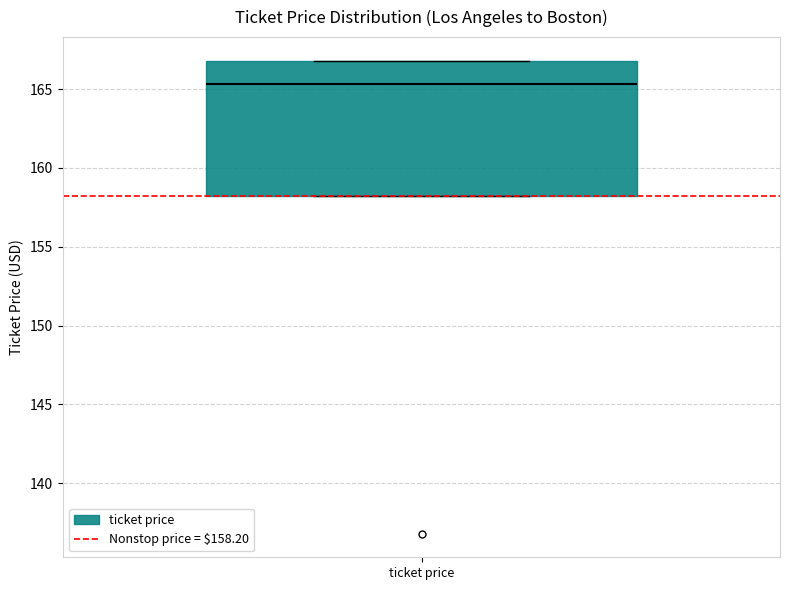

Transcribe this box plot: give where the median line is, the range the box spans, and where the two whiskers end, as read against the y-axis. The values are not printed on the chart, so give them approximately, as read against the axis.

median 165.5, box 158.0 to 167.0, whiskers 158.0 to 167.0